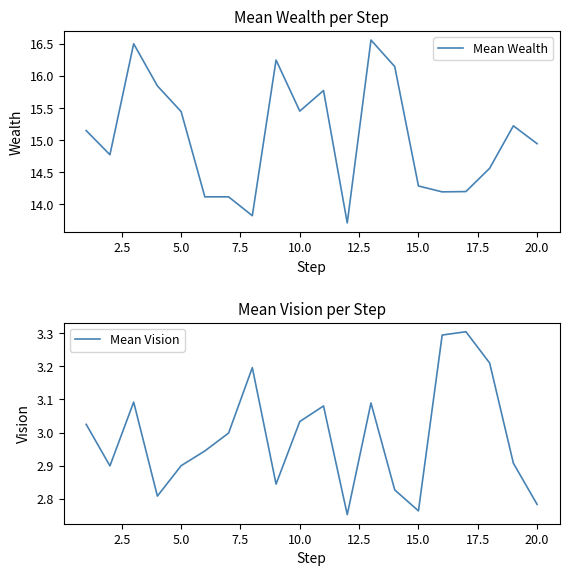

True or false: Mean Wealth and Mean Vision intersect in this chart.

False